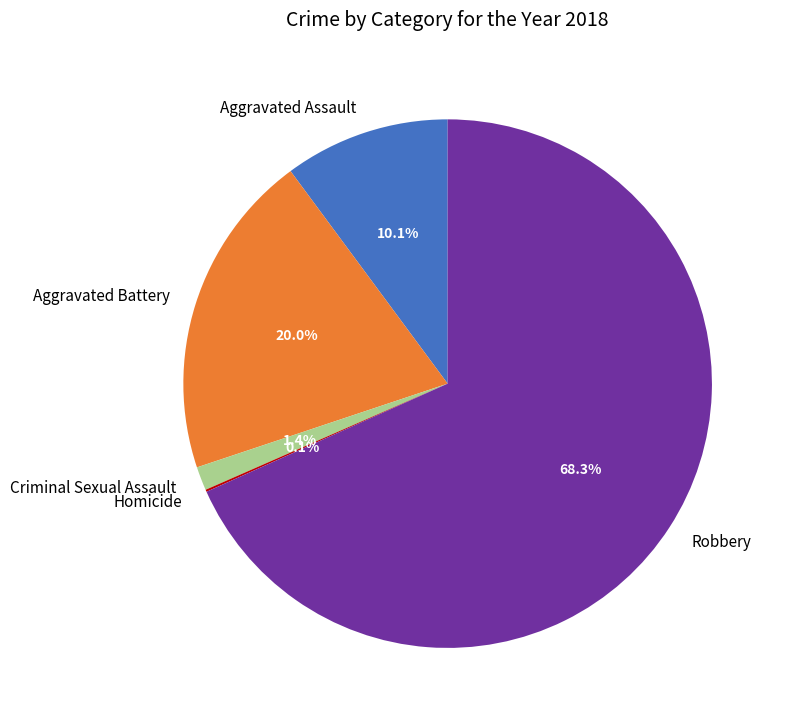

What percentage is NOT represented by Criminal Sexual Assault?

98.6%